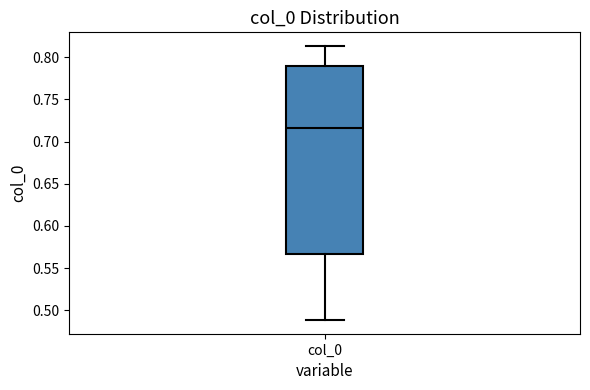

Transcribe this box plot: give where the median line is, the range the box spans, and where the two whiskers end, as read against the y-axis. The values are not printed on the chart, so give them approximately, as read against the axis.

median 0.715, box 0.565 to 0.790, whiskers 0.490 to 0.815